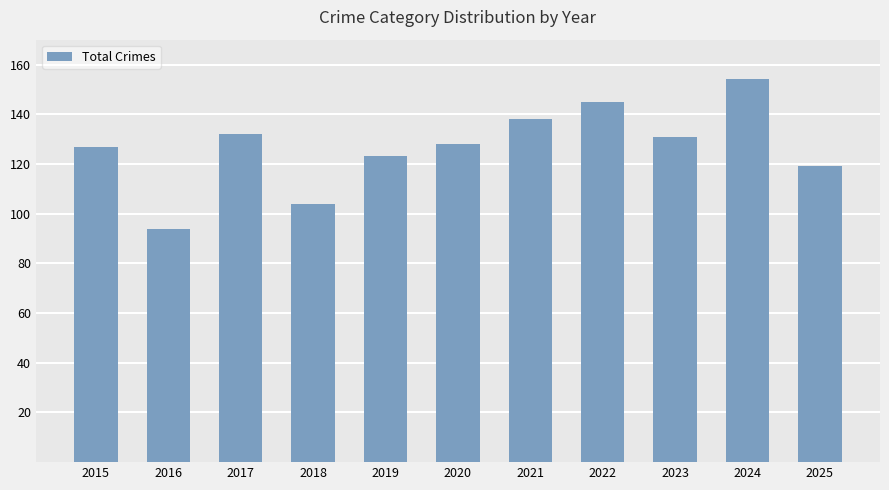

Approximately how many times larger is the value at 2020 compared to 2018?

1.2